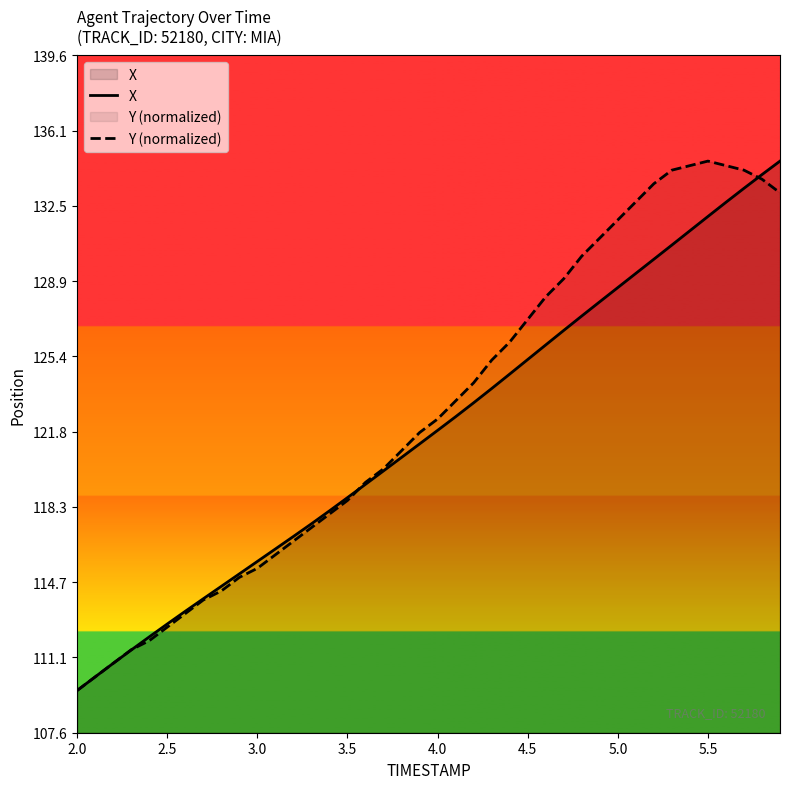

True or false: X has a value of 168.0 at 4.5.

False